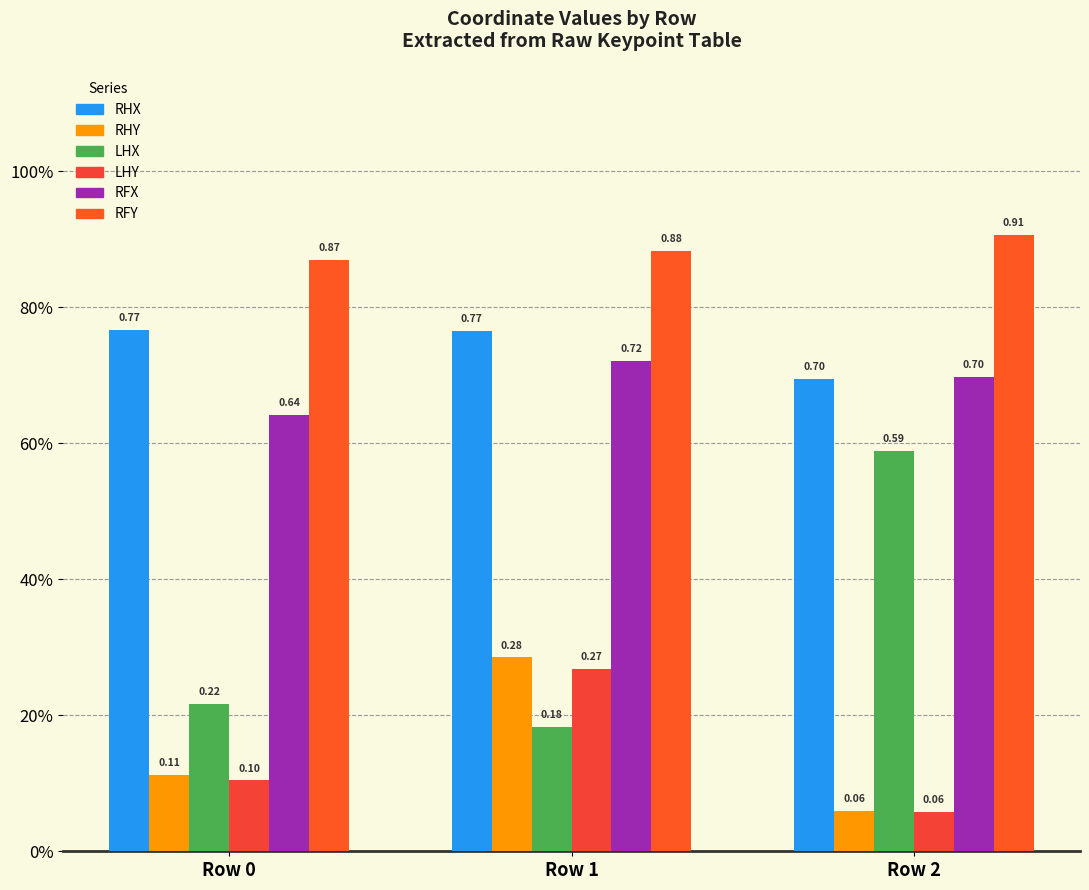

Reading right to left, list all the values displayed in this chart.

RHX: Row 2=0.7	Row 1=0.8	Row 0=0.8
RHY: Row 2=0.1	Row 1=0.3	Row 0=0.1
LHX: Row 2=0.6	Row 1=0.2	Row 0=0.2
LHY: Row 2=0.1	Row 1=0.3	Row 0=0.1
RFX: Row 2=0.7	Row 1=0.7	Row 0=0.6
RFY: Row 2=0.9	Row 1=0.9	Row 0=0.9